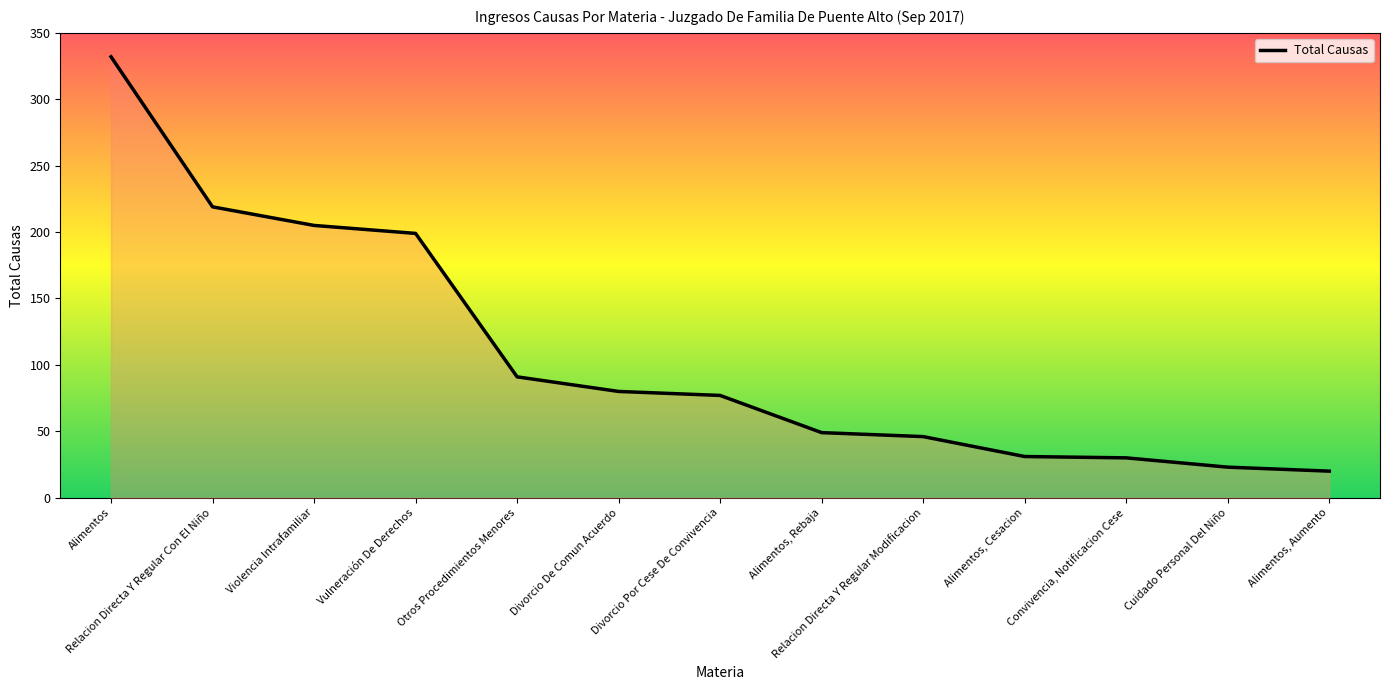

Does the chart display data point markers on the line(s)?

No